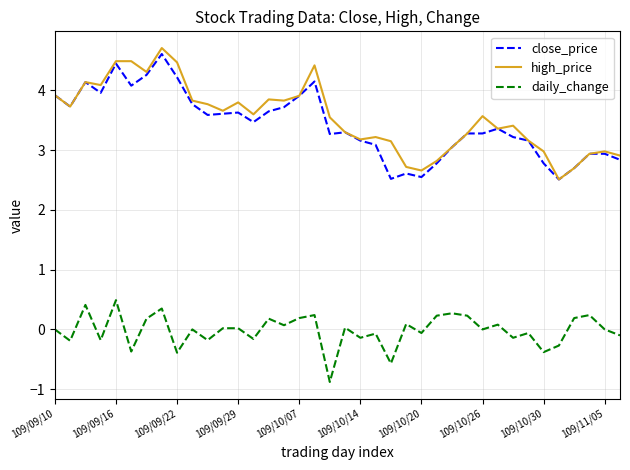

What is the difference between the second highest and second lowest values in the close_price series?

1.9